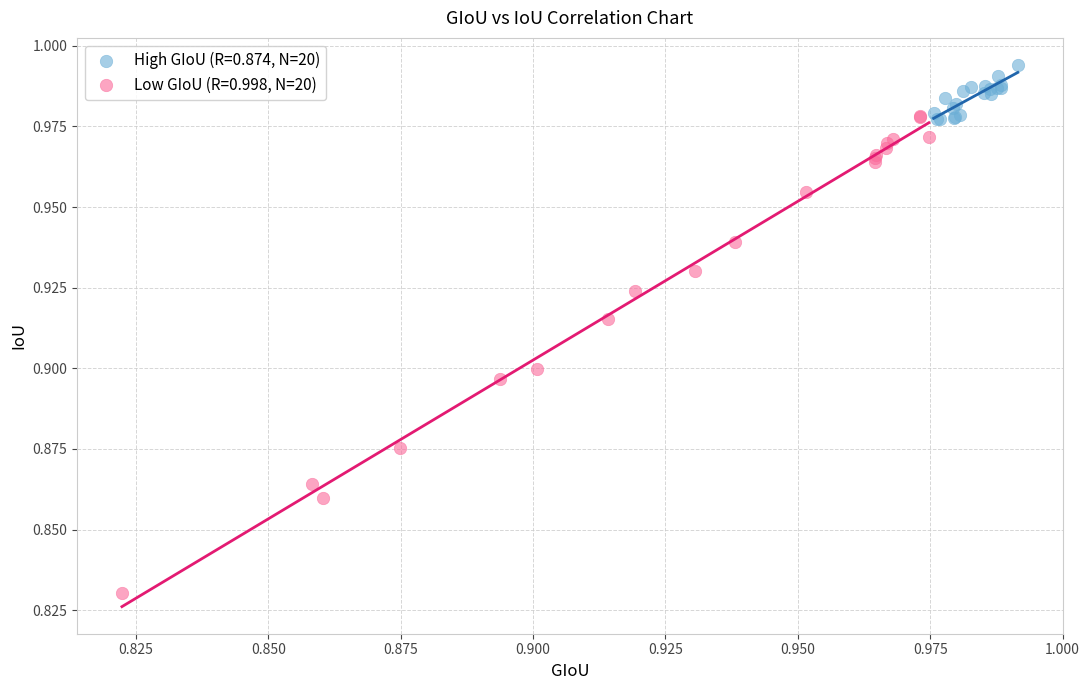

Which series has the largest Y range (max minus min)?

Low GIoU (R=0.998, N=20)